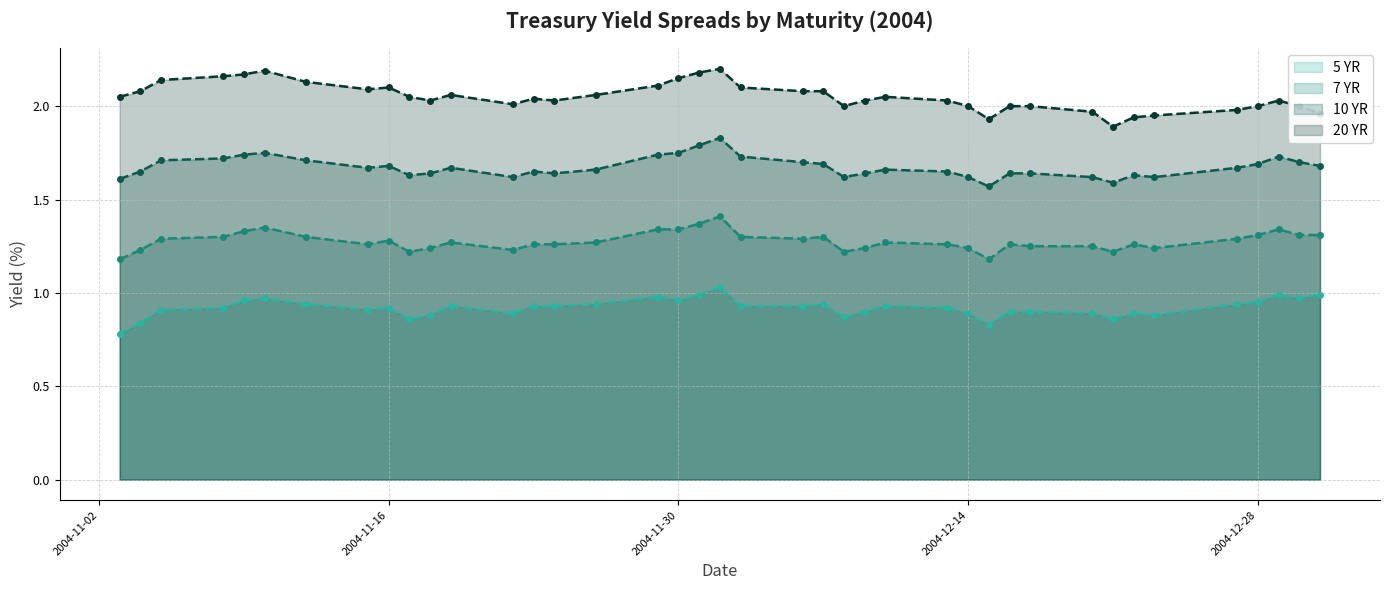

Which series has the widest spread of values?

20 YR